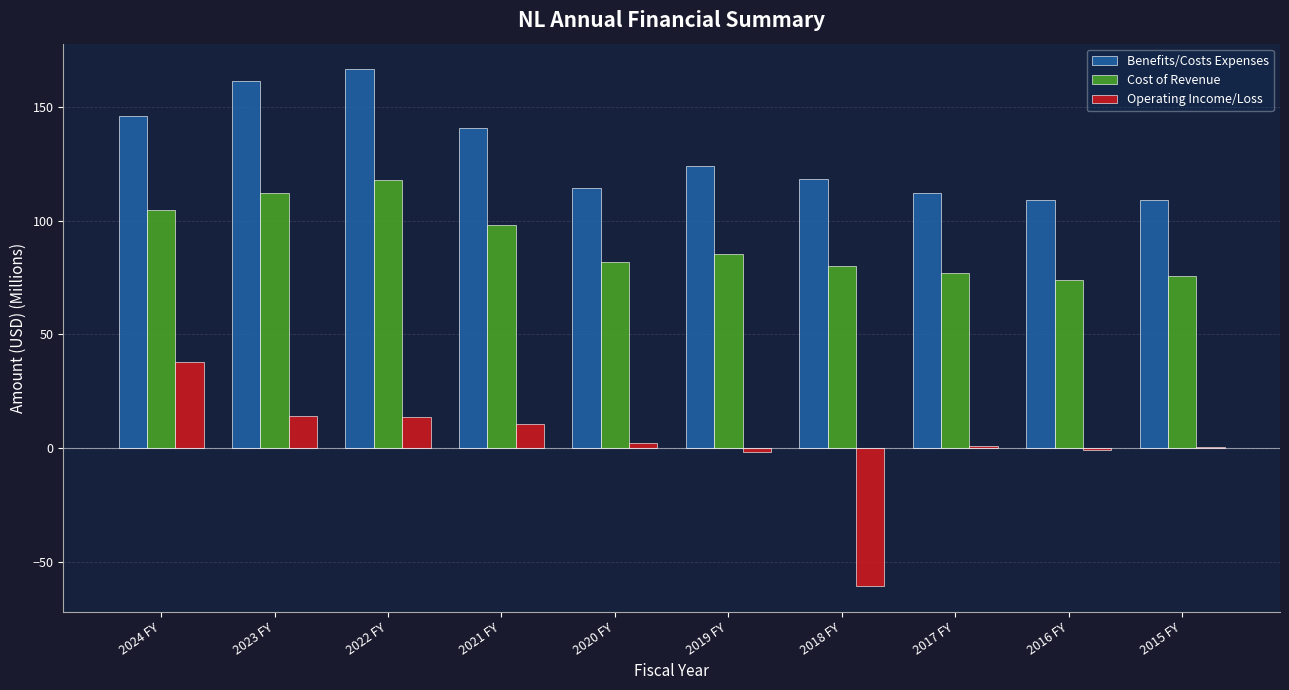

What is the sum of all Benefits/Costs Expenses values?

1301.6